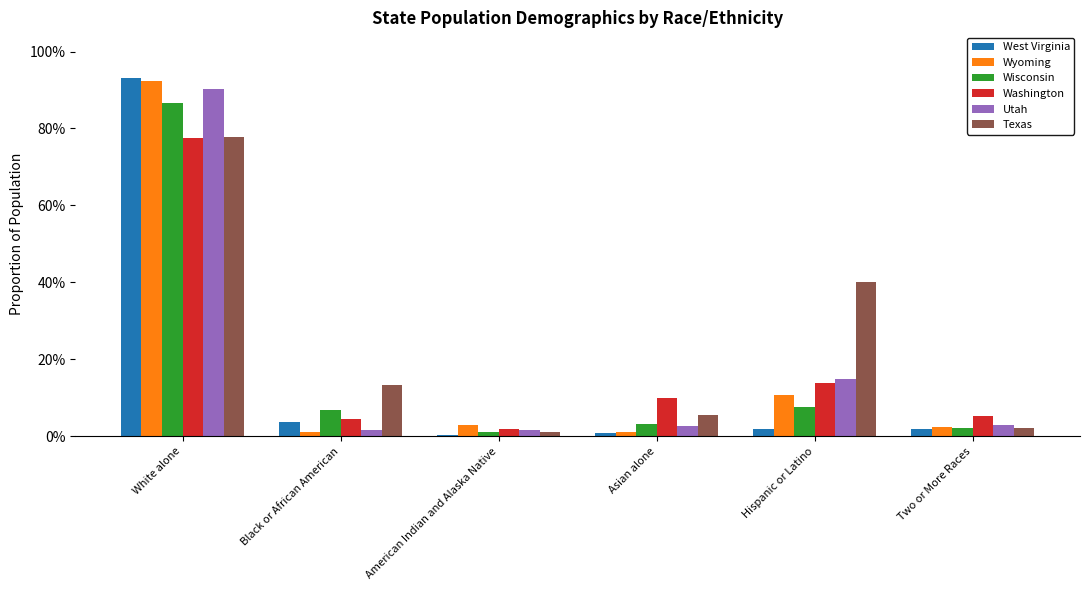

Are the bars grouped side by side (vs. stacked)?

Yes